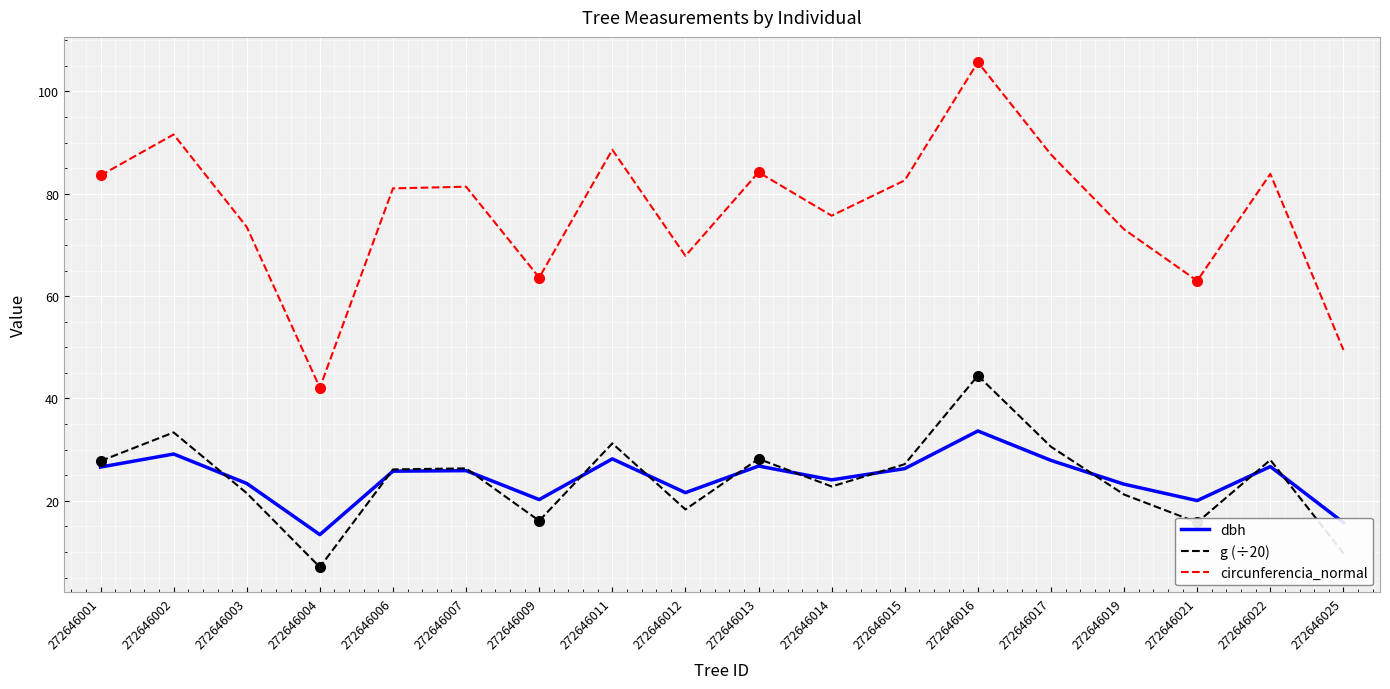

True or false: circunferencia_normal has a value of 15.4 at 272646021.

False